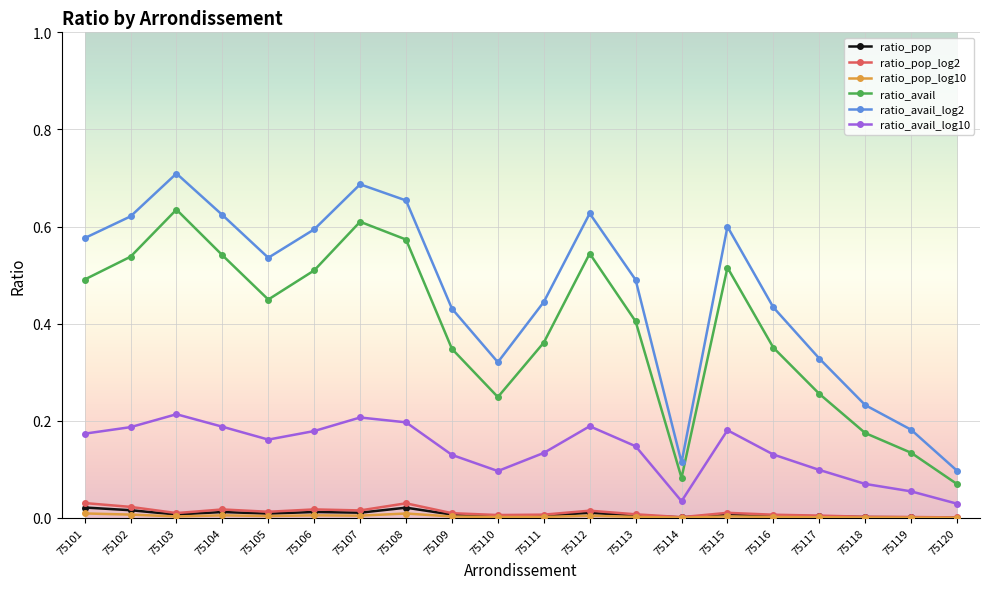

True or false: ratio_pop_log2 has more than 2 interior local peaks.

True